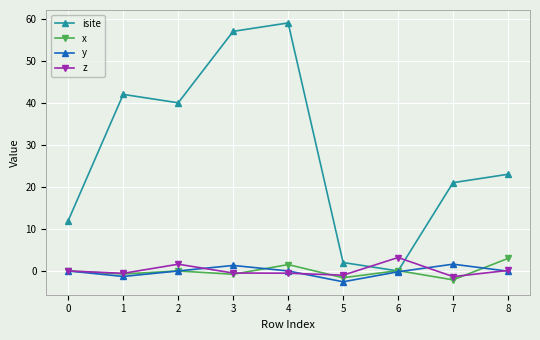

The value of isite at 2 is 53.9. True or false?

False